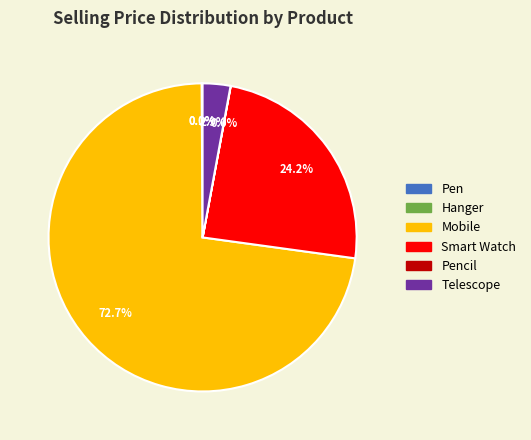

Is there any slice that represents more than half of the pie?

Yes